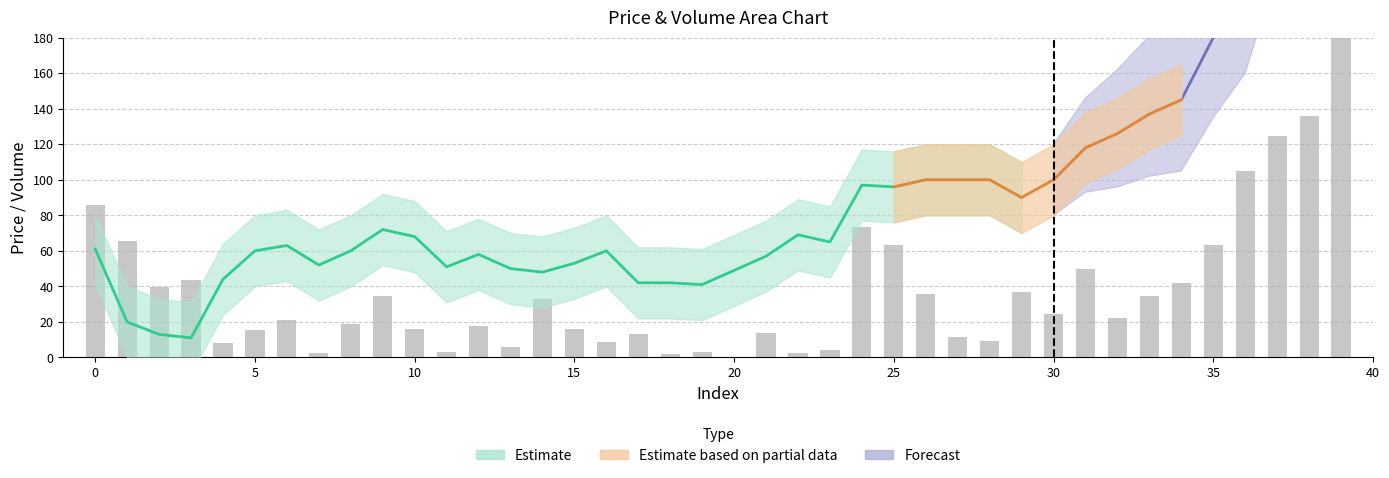

The value at 23 is 4.1. True or false?

True